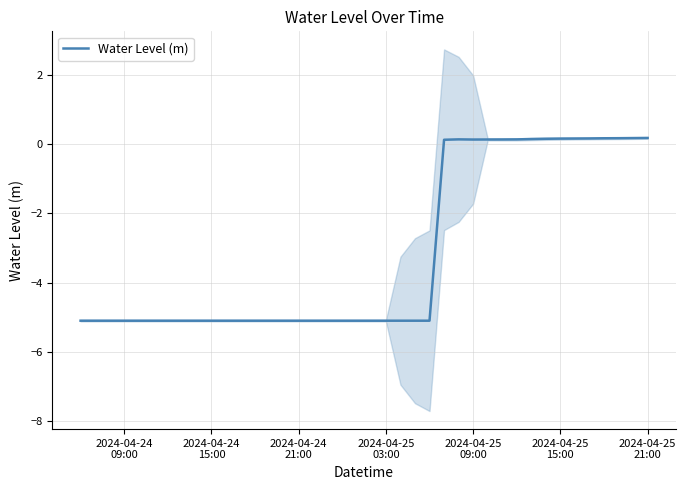

What is the smallest value displayed?

-5.1